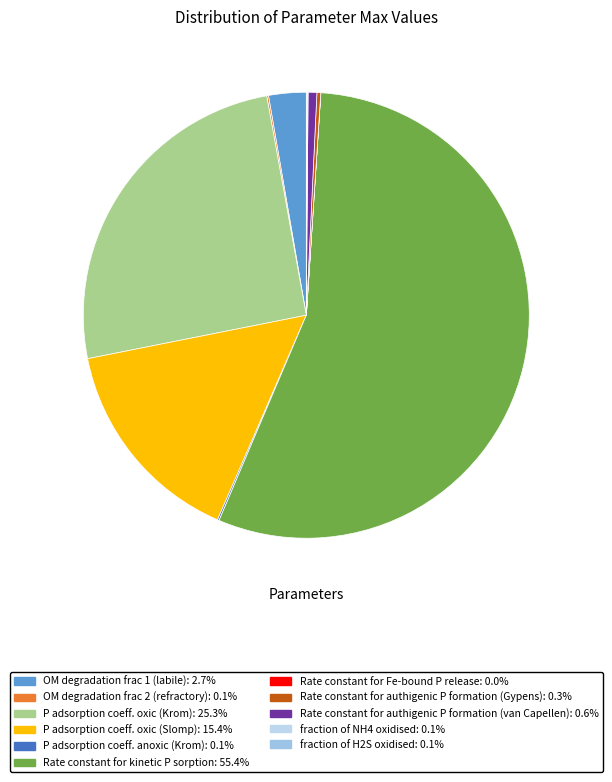

The fraction of H2S oxidised slice represents 0% of the pie. True or false?

True